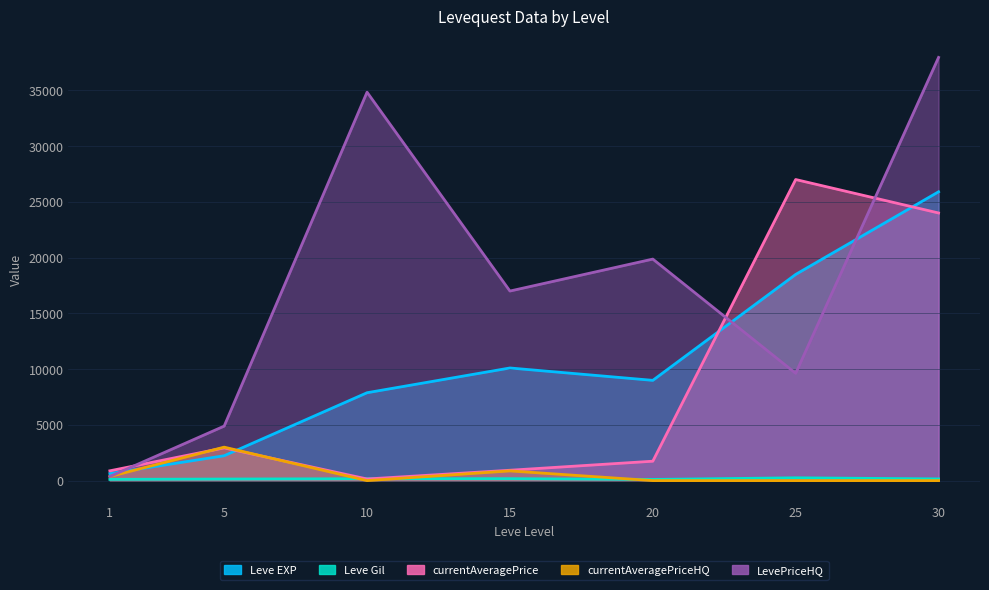

Between 1 and 15, which series saw the biggest shift?

LevePriceHQ